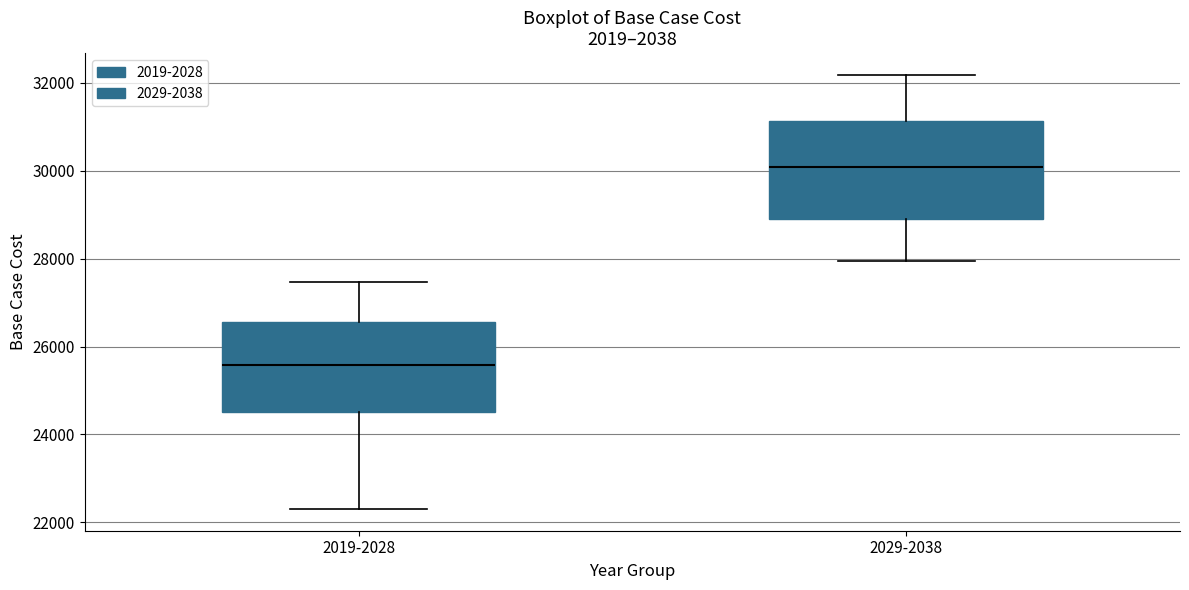

Which box's median line is the lowest?

2019-2028